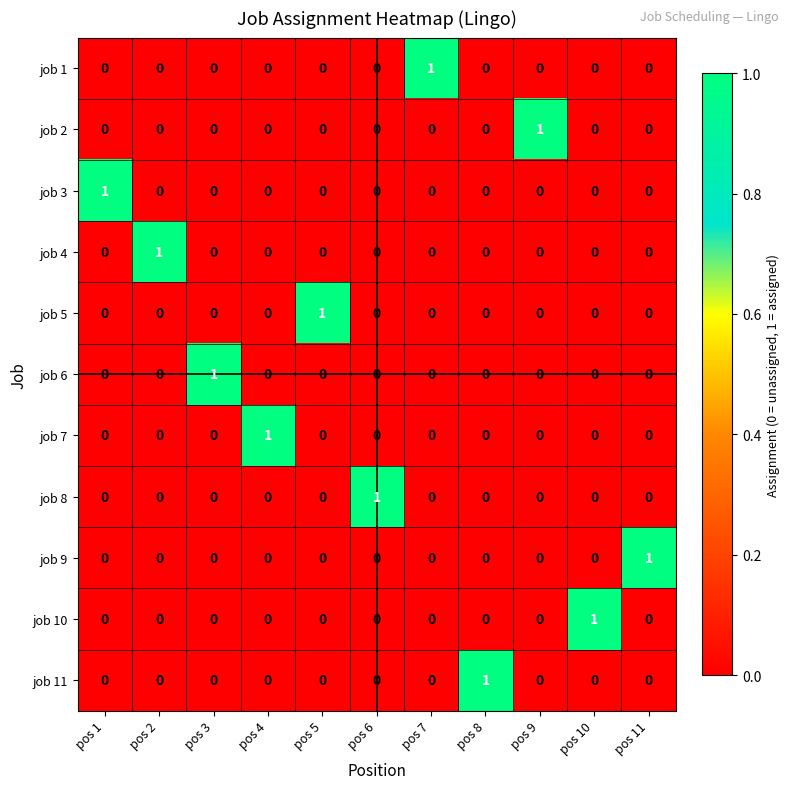

Which category has the highest value in the job 10 series?

pos 10